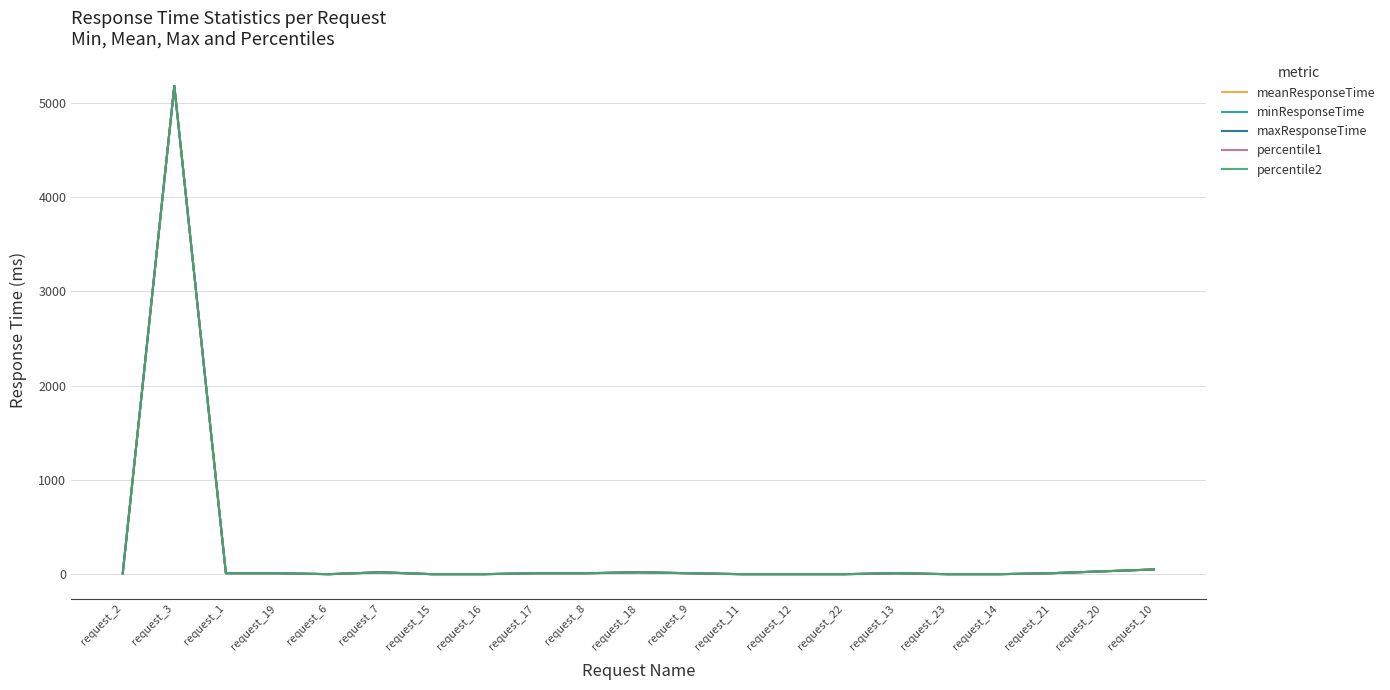

Is this an area chart (filled region under the line)?

No